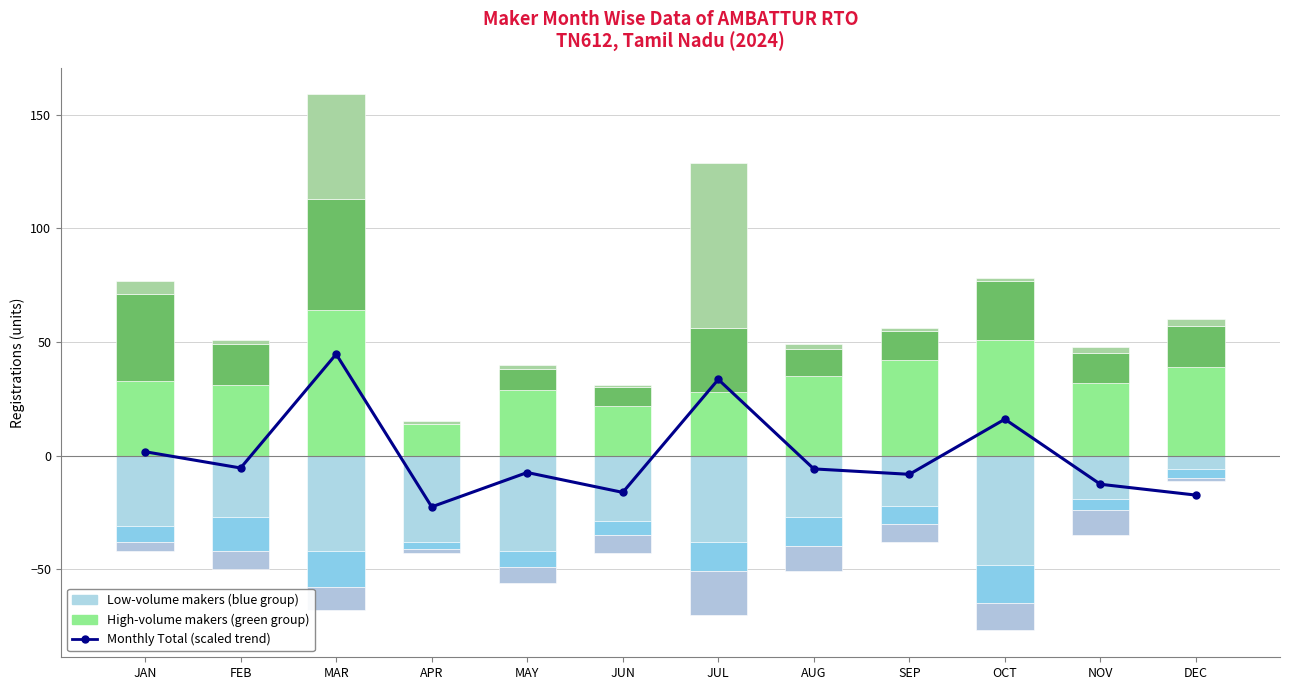

Between DEC and OCT, which is larger?

OCT